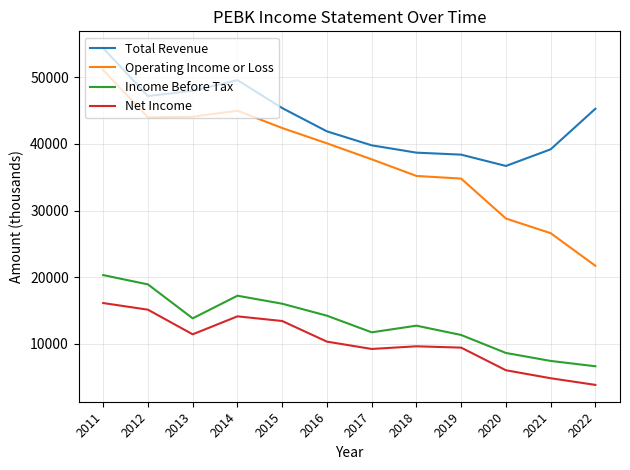

What is the minimum value for Income Before Tax?

6600